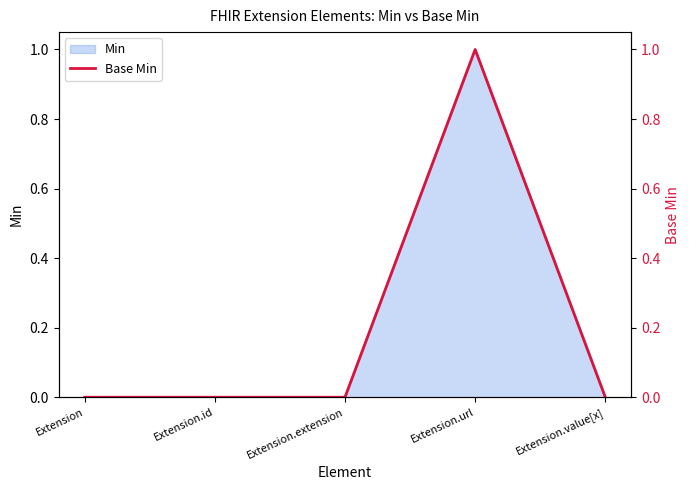

Reading left to right, extract all data points from this chart.

Extension=0	Extension.id=0	Extension.extension=0	Extension.url=1	Extension.value[x]=0